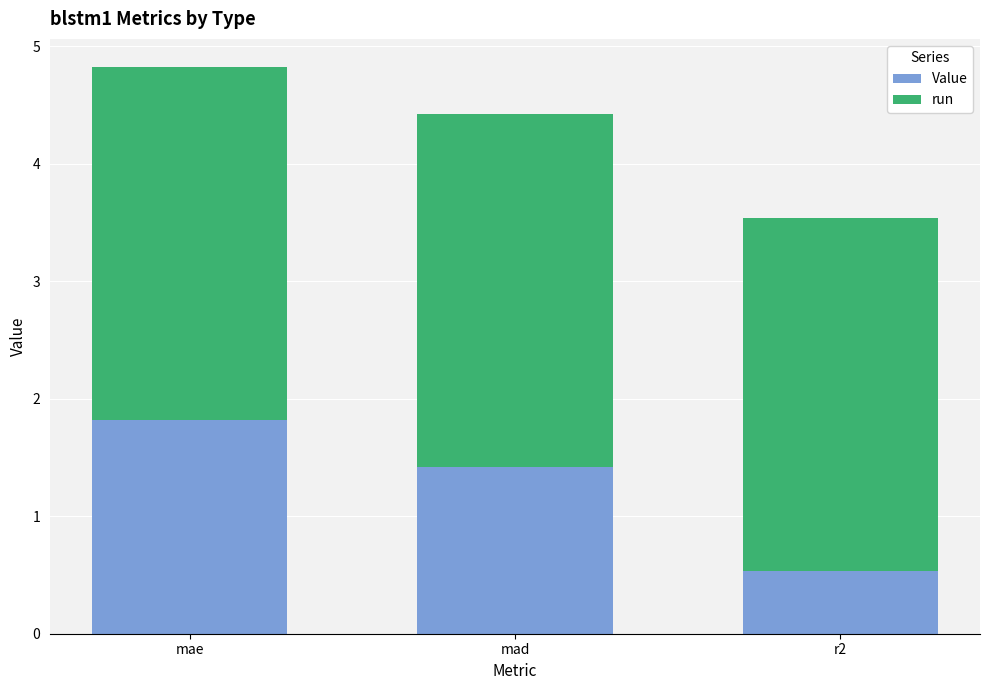

What is the total value across all series at mae?

4.8